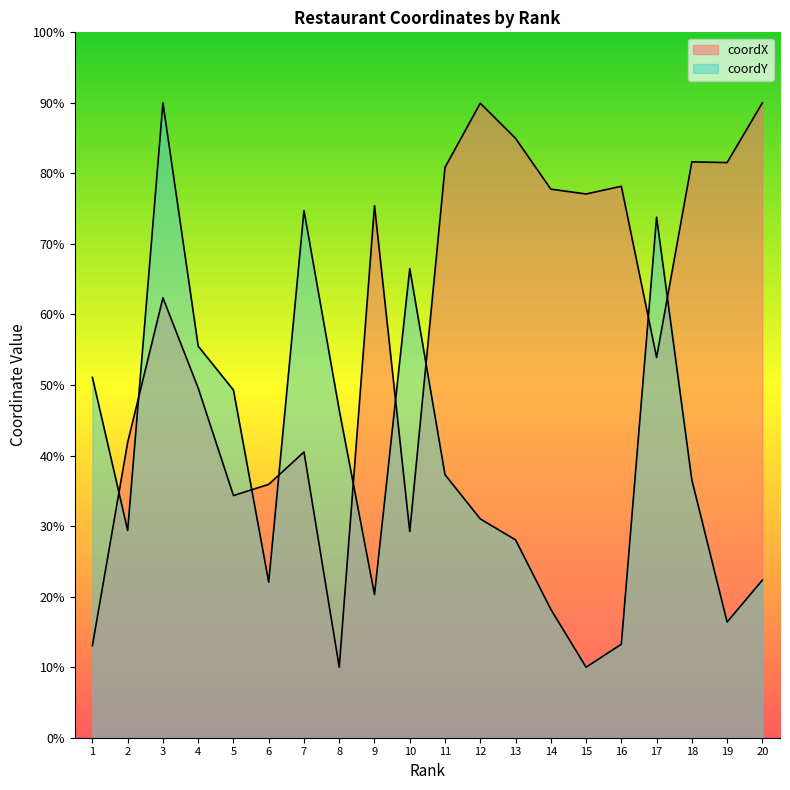

What is the maximum value shown in the chart?

90.0